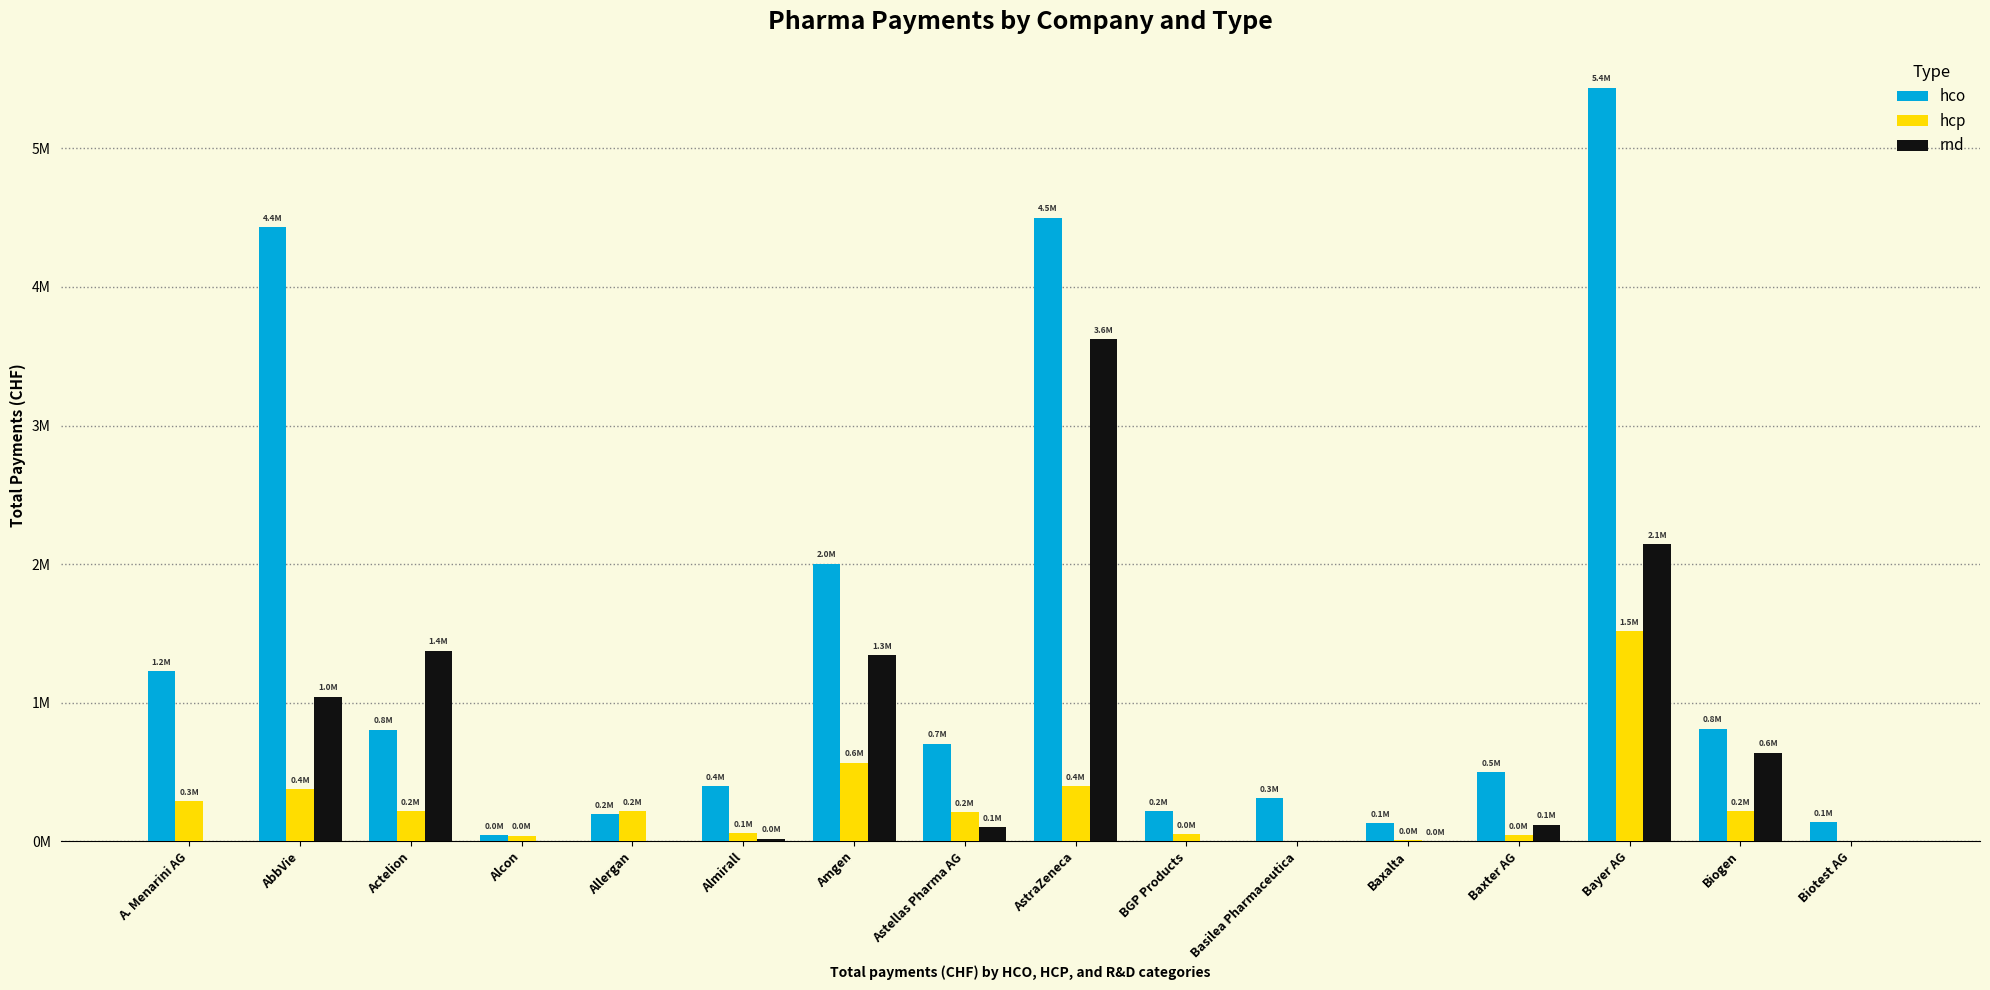

How many groups of bars are there?

16